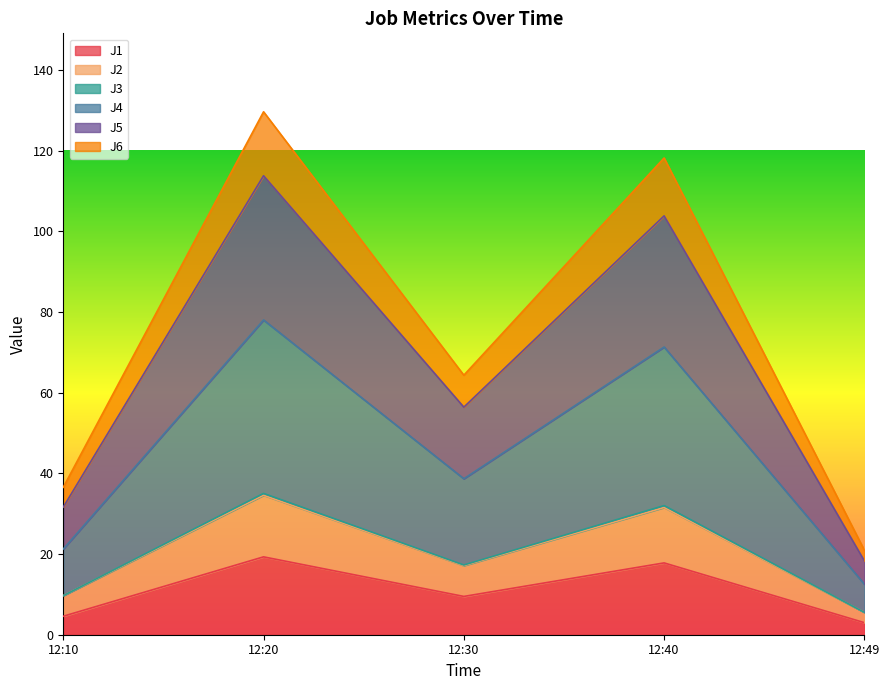

The value of J1 at 12:20 is 19.3. True or false?

True